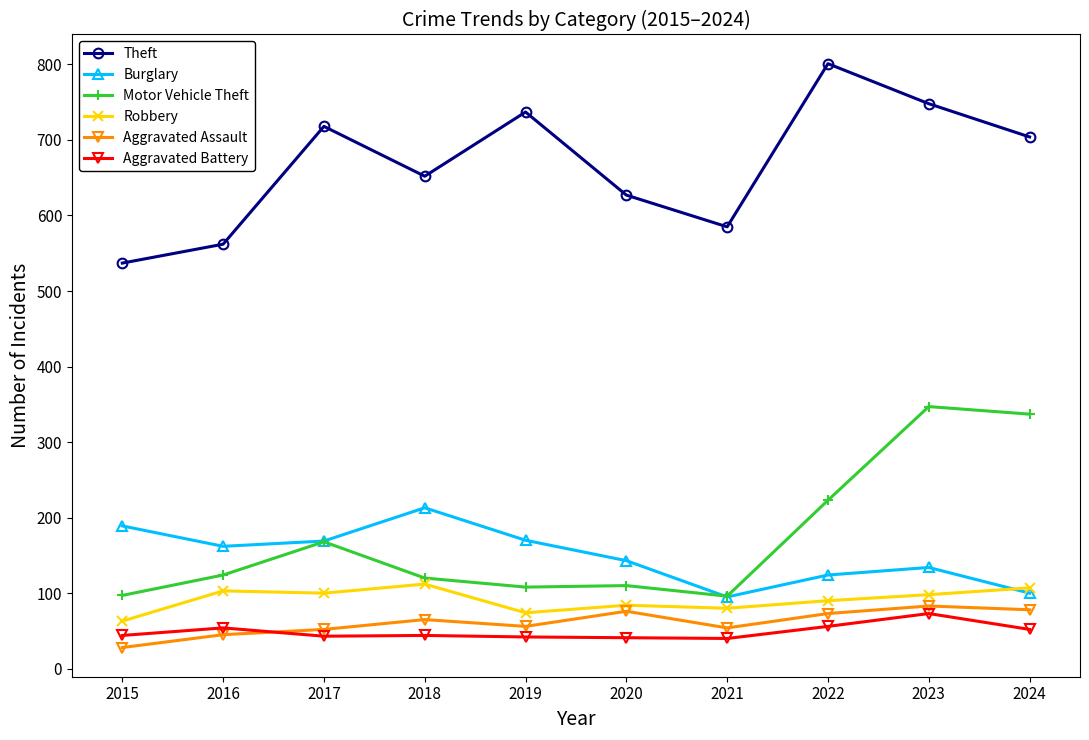

How many data points does each series have?

10